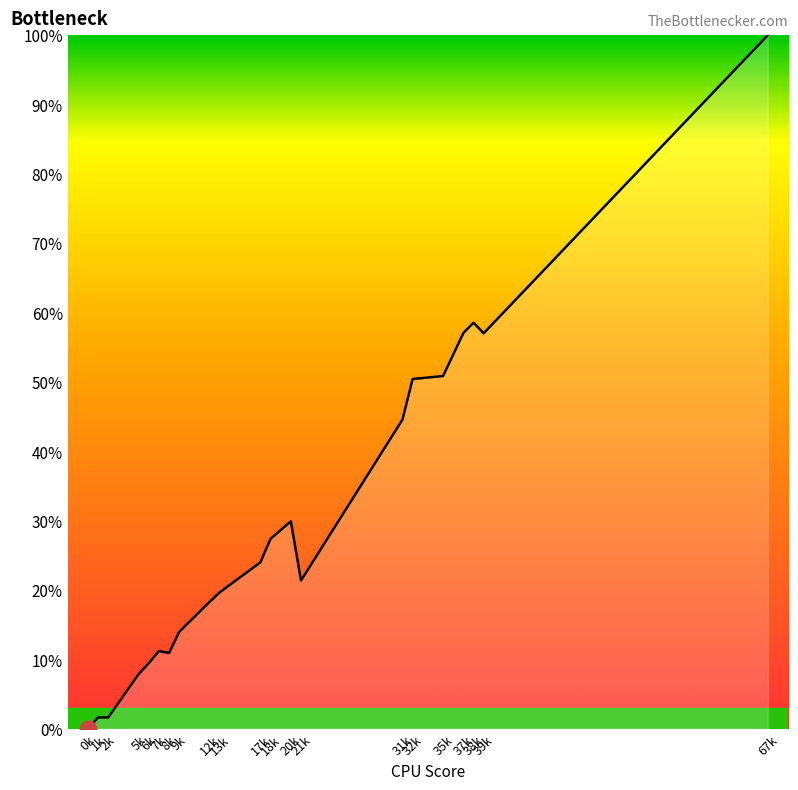

At which label does the data first exceed 21?

17k